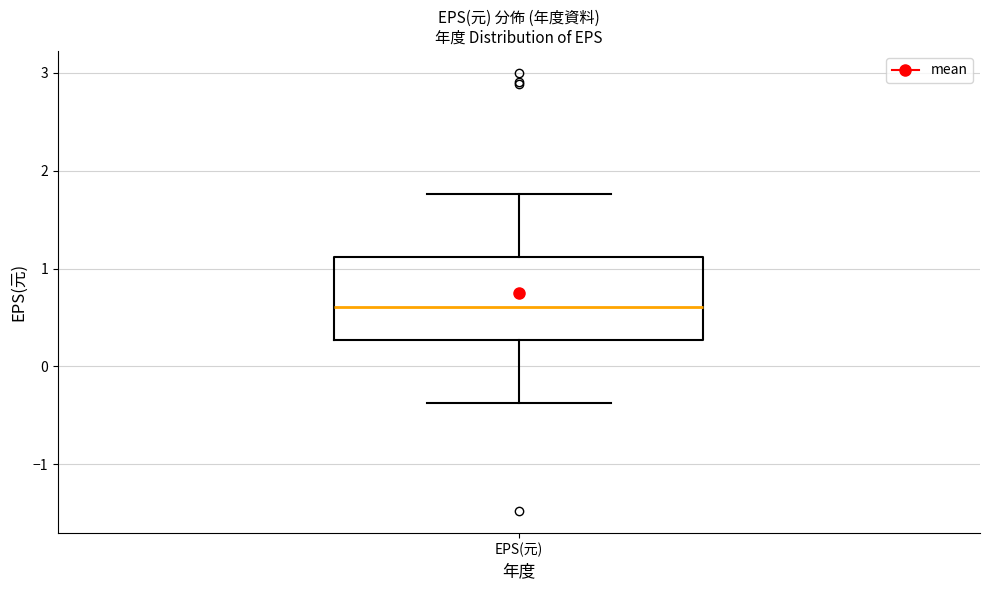

Read this box plot against the y-axis: the position of the median line, the range covered by the box, and the ends of both whiskers. The values are not printed on the chart, so give them approximately, as read against the axis.

median 0.6, box 0.3 to 1.1, whiskers -0.4 to 1.8